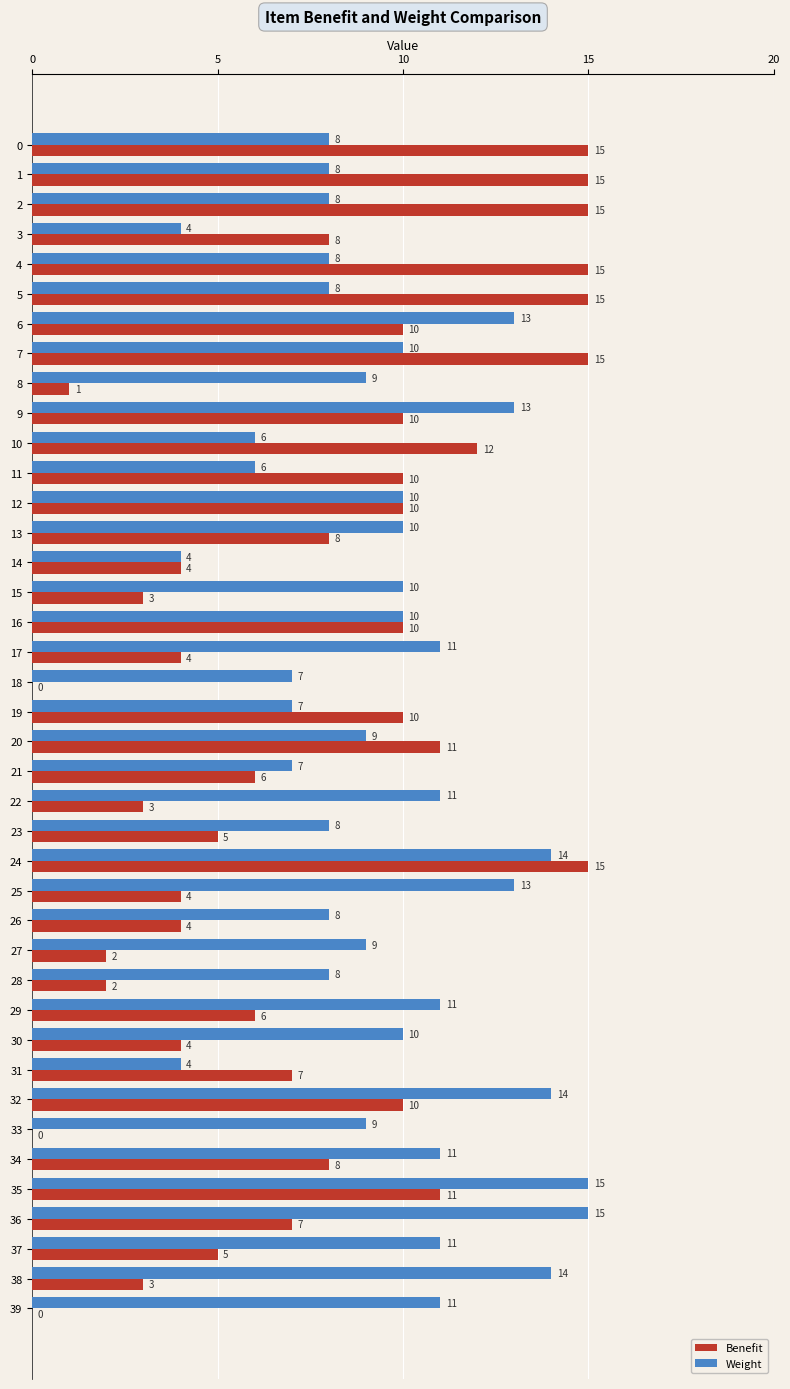

True or false: Benefit has a value of -6 at 33.

False